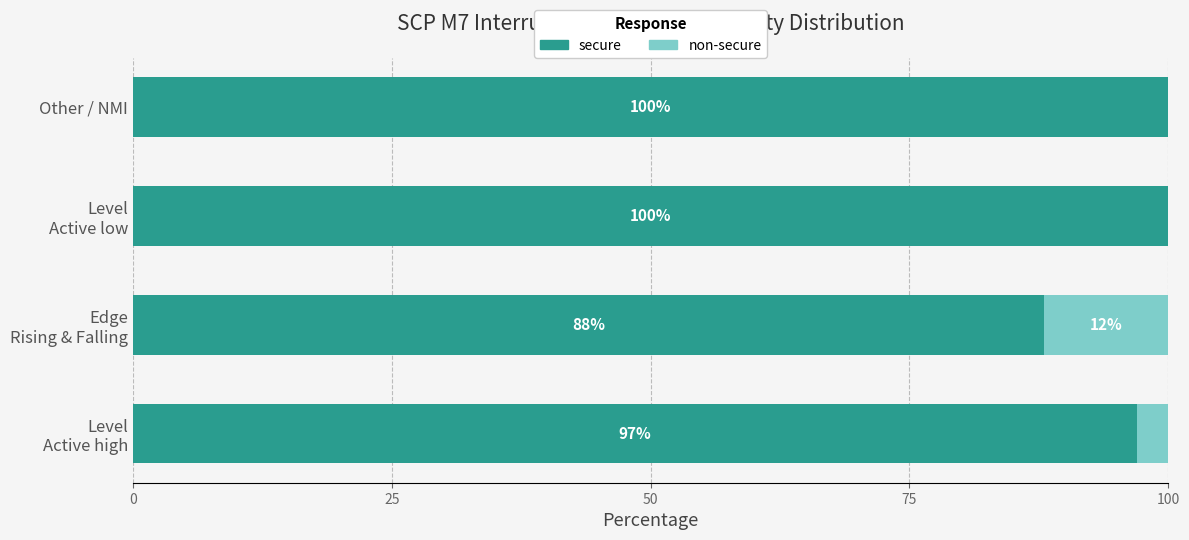

What is the highest value of the secure series?

100